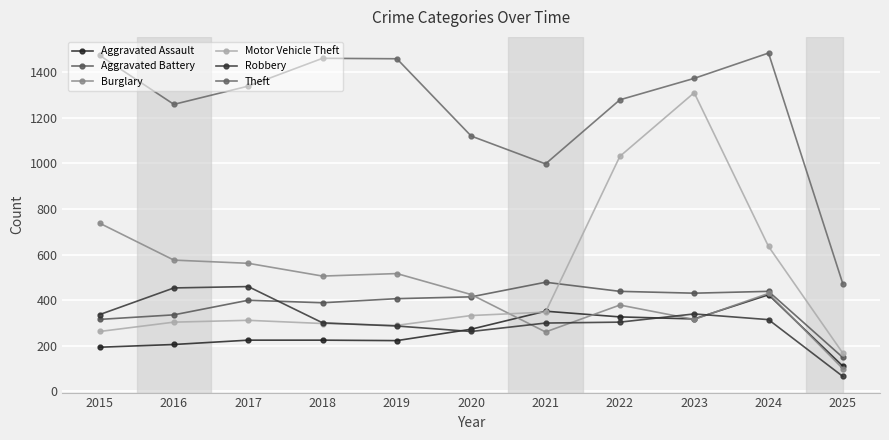

Does the chart have visible grid lines?

Yes